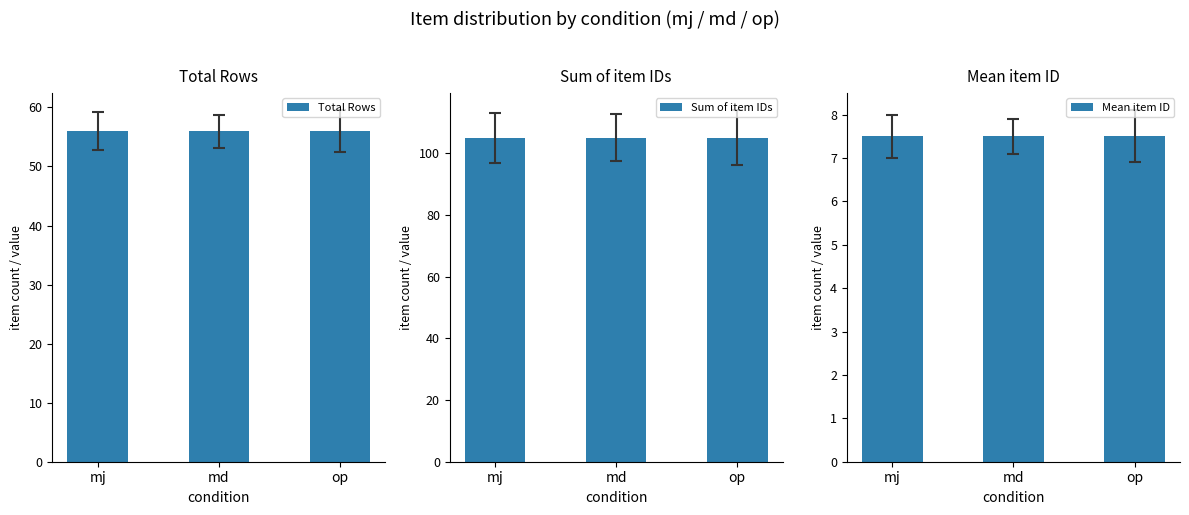

Rank the series by their maximum value, from lowest to highest.

Mean item ID, Total Rows, Sum of item IDs